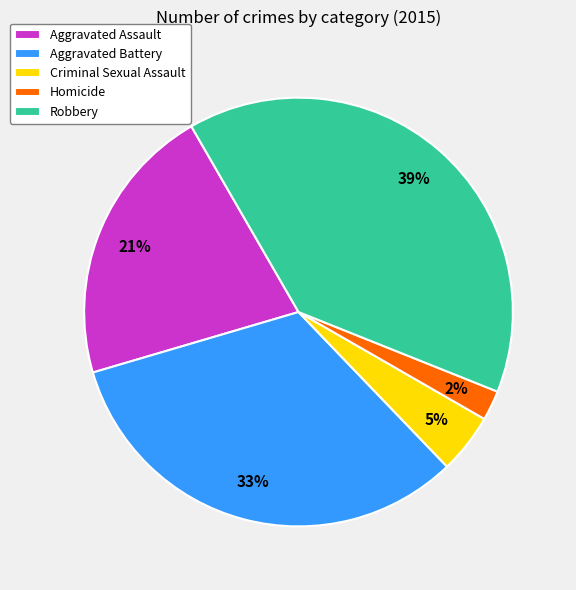

Does any single category account for the majority?

No